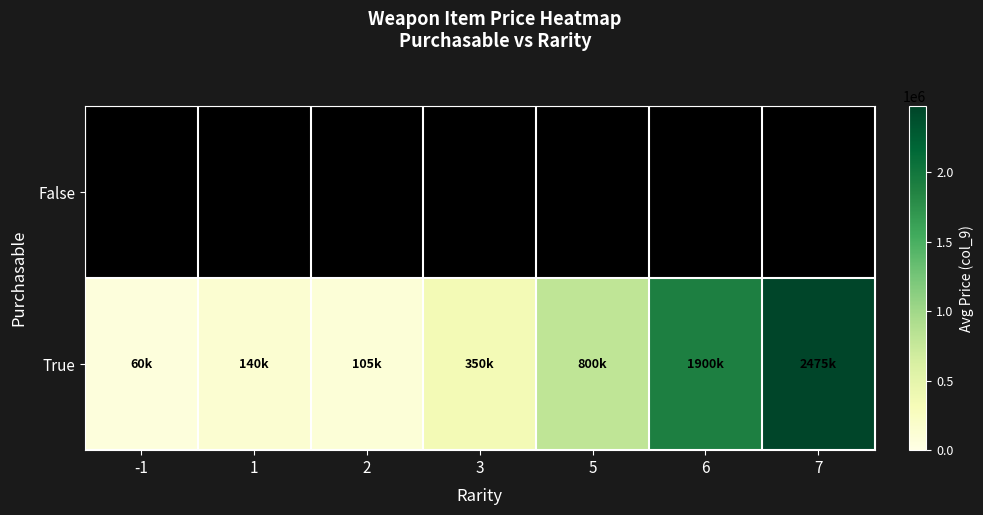

Reading left to right, extract all data points from this chart.

False: -1=0	1=0	2=0	3=0	5=0	6=0	7=0
True: -1=60000	1=140000	2=105000	3=350000	5=800000	6=1900000	7=2475000